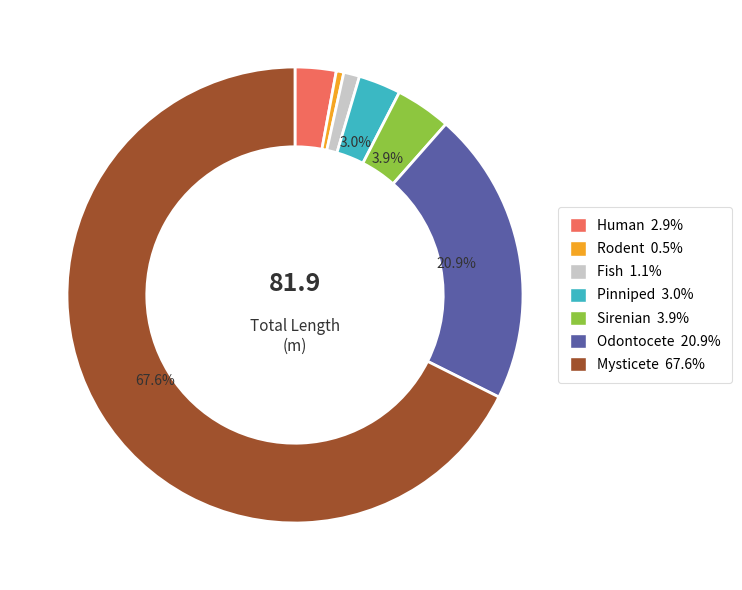

Between Rodent and Odontocete, which is larger?

Odontocete